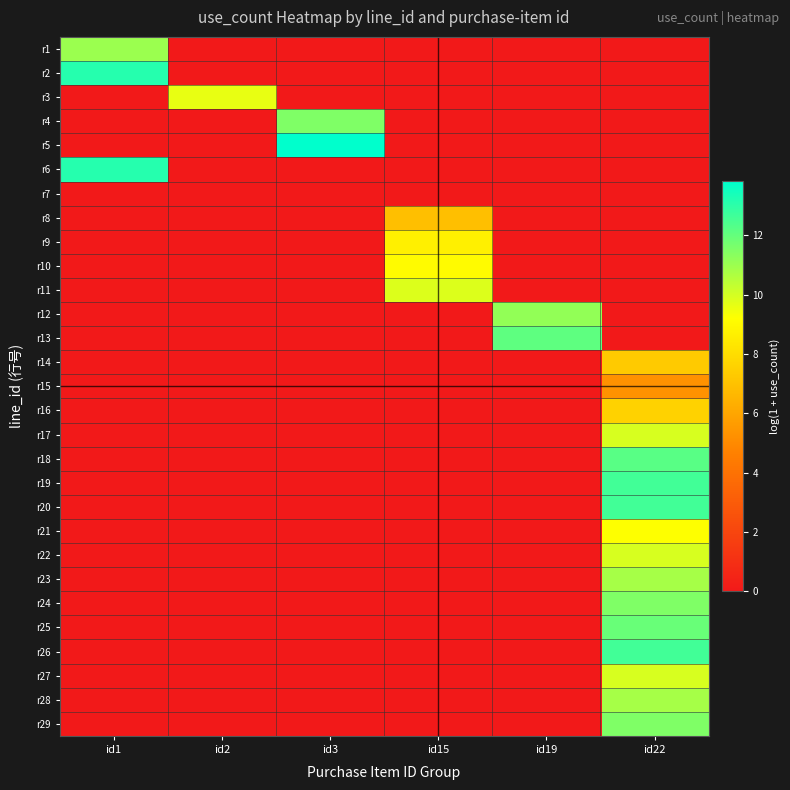

What is the total value across all series at id22?

165.8